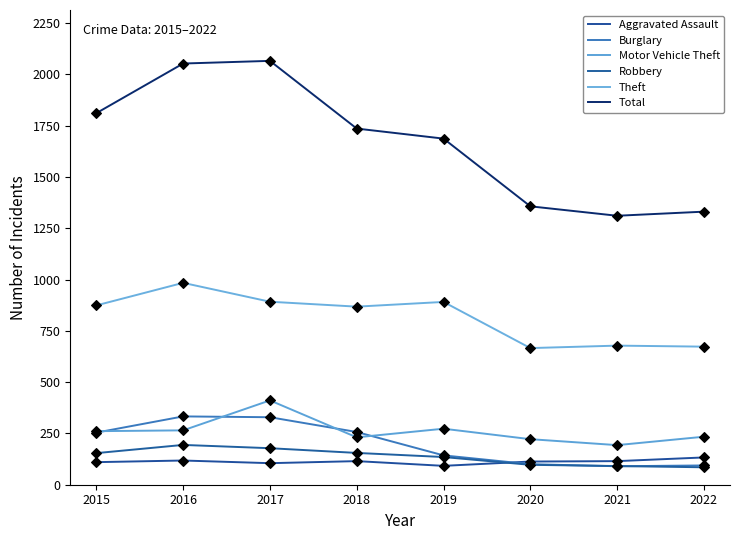

What is the total value across all series at 2017?

3981